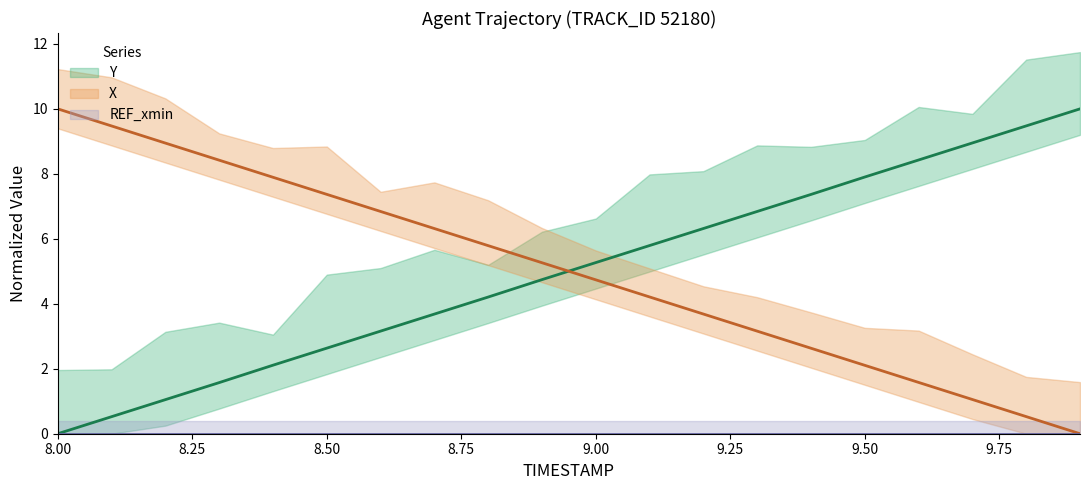

At which label is REF_xmin closest to 0?

8.00